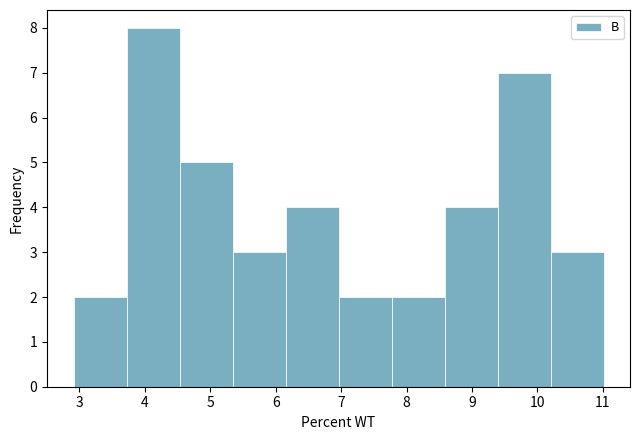

Reading left to right, list every bar in this chart as the range it spans on the x-axis followed by its height. Neither the bar edges nor the heights are printed on the chart, so give them approximately, as read against the axes.

2.91 to 3.72: 2
3.72 to 4.53: 8
4.53 to 5.34: 5
5.34 to 6.15: 3
6.15 to 6.96: 4
6.96 to 7.77: 2
7.77 to 8.58: 2
8.58 to 9.39: 4
9.39 to 10.20: 7
10.20 to 11.01: 3